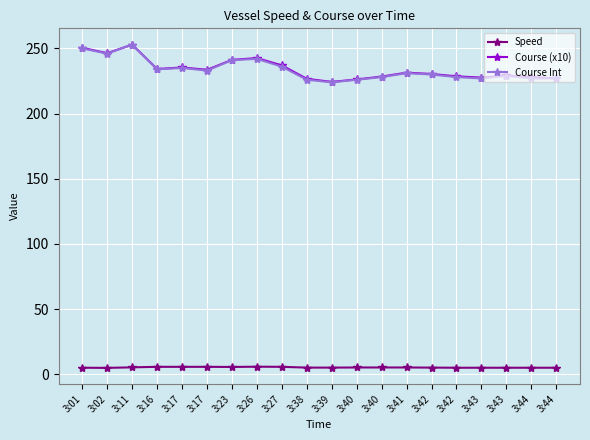

What are all the series names shown in the legend?

Speed, Course (x10), Course Int